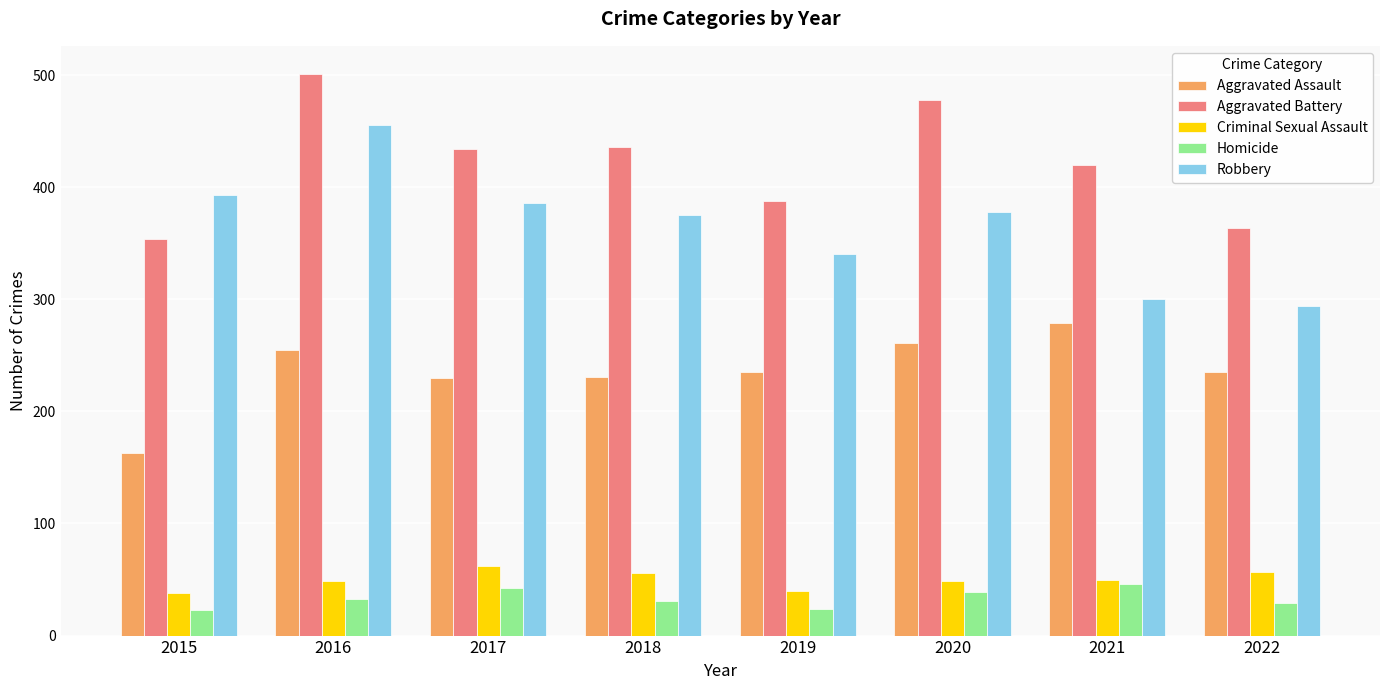

What is the minimum value shown in the chart?

23